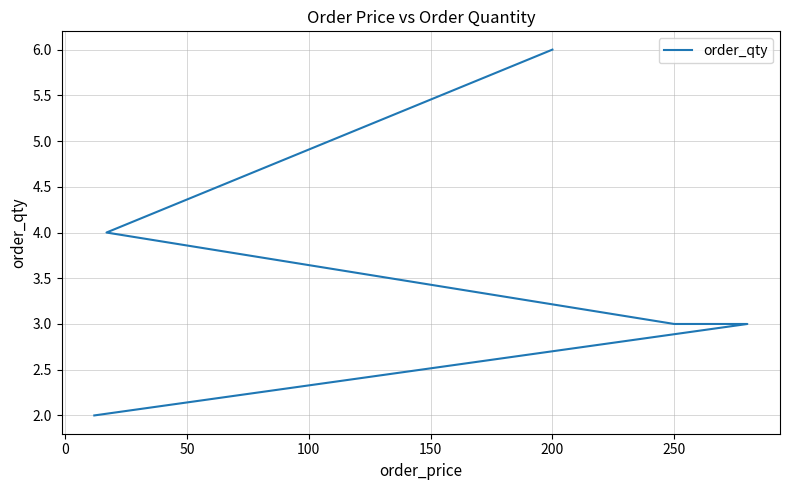

What is the sum of the values at 50 and 100?

6